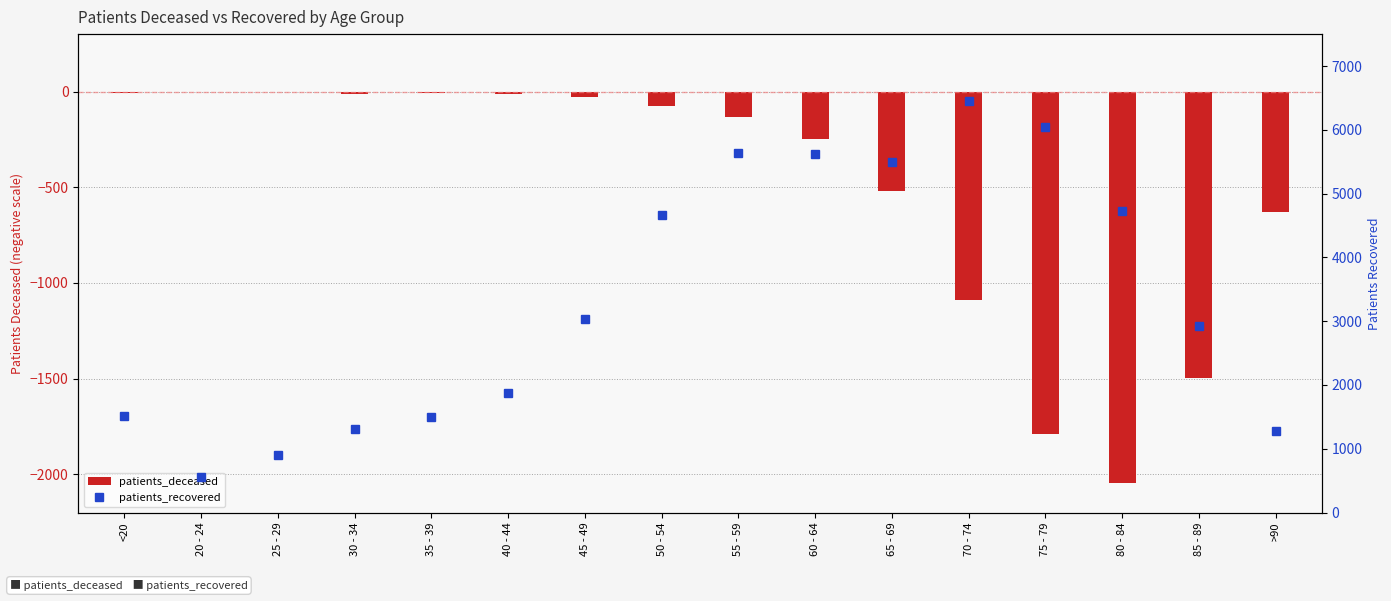

What is the value of the patients_deceased bar at the 11th from the left?

-520